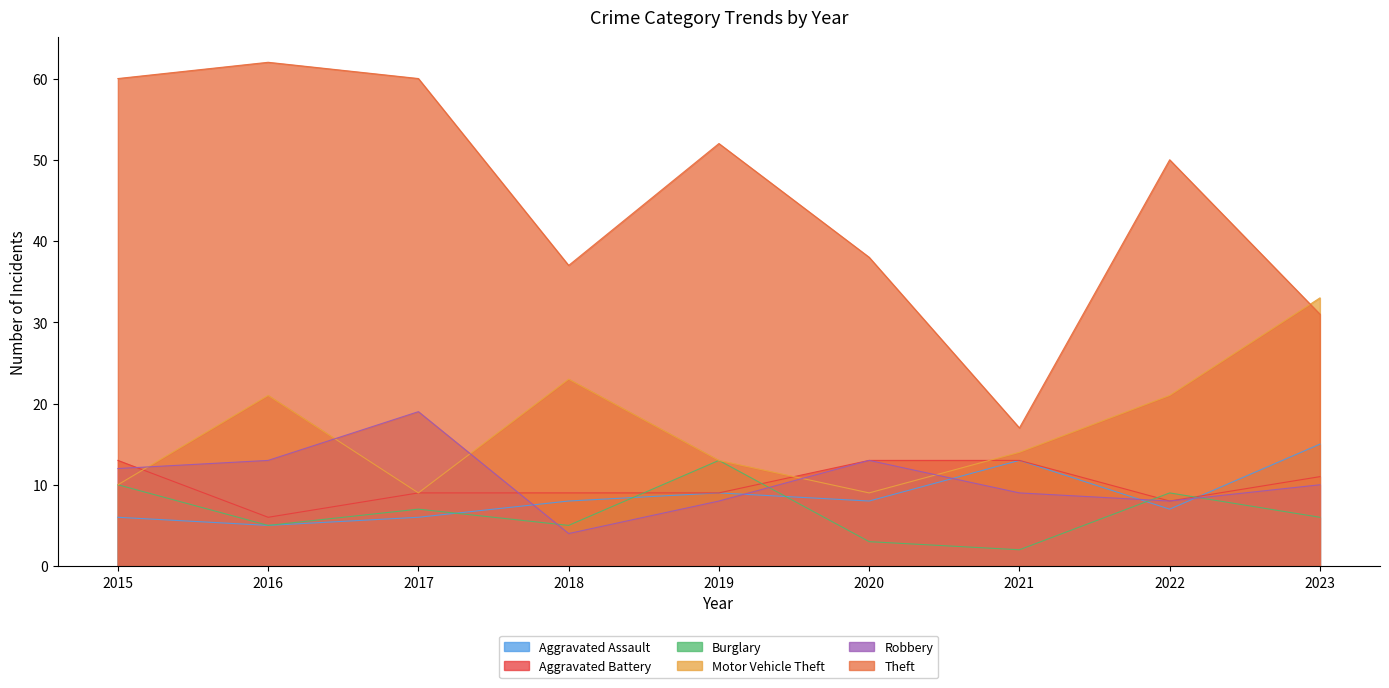

What is the difference between the Robbery values at 2016 and 2017?

6